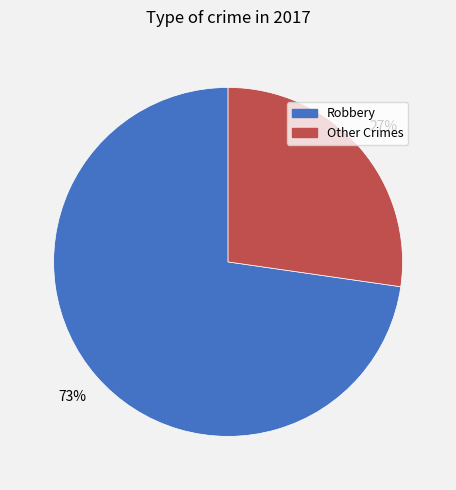

Is there a majority slice in this chart?

Yes